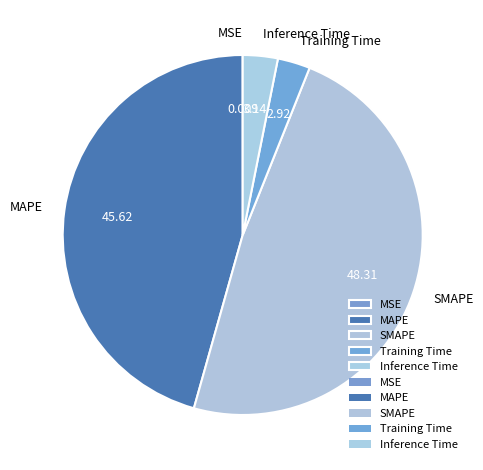

Is SMAPE the majority of the pie?

No